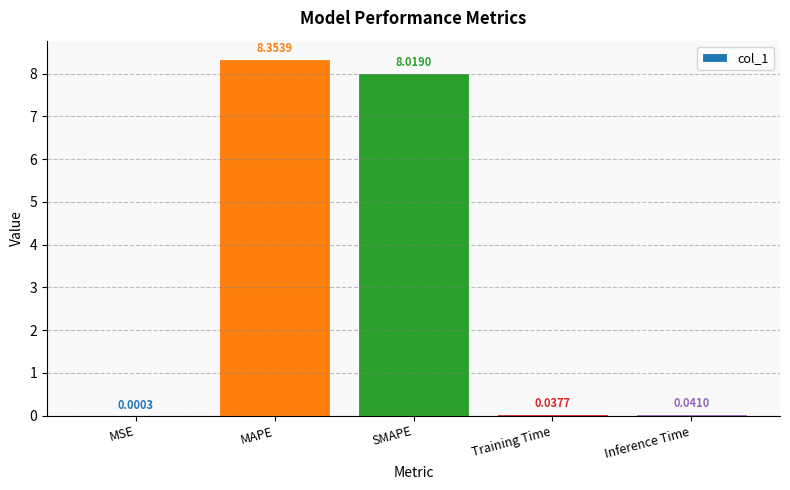

Which has a higher value, SMAPE or MAPE?

MAPE